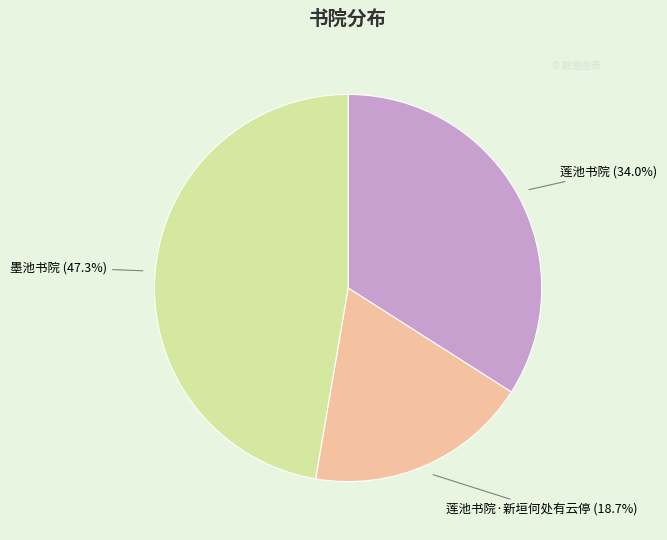

Which has a higher value, 莲池书院·新垣何处有云停 or 墨池书院?

墨池书院